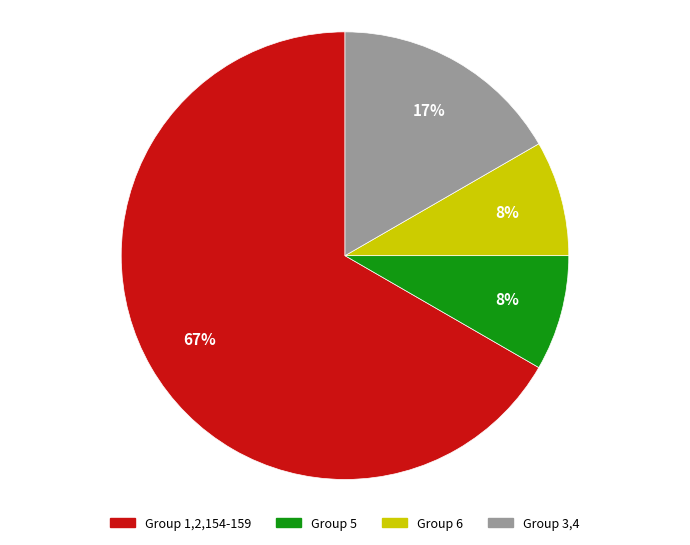

How many slices are in this pie chart?

4